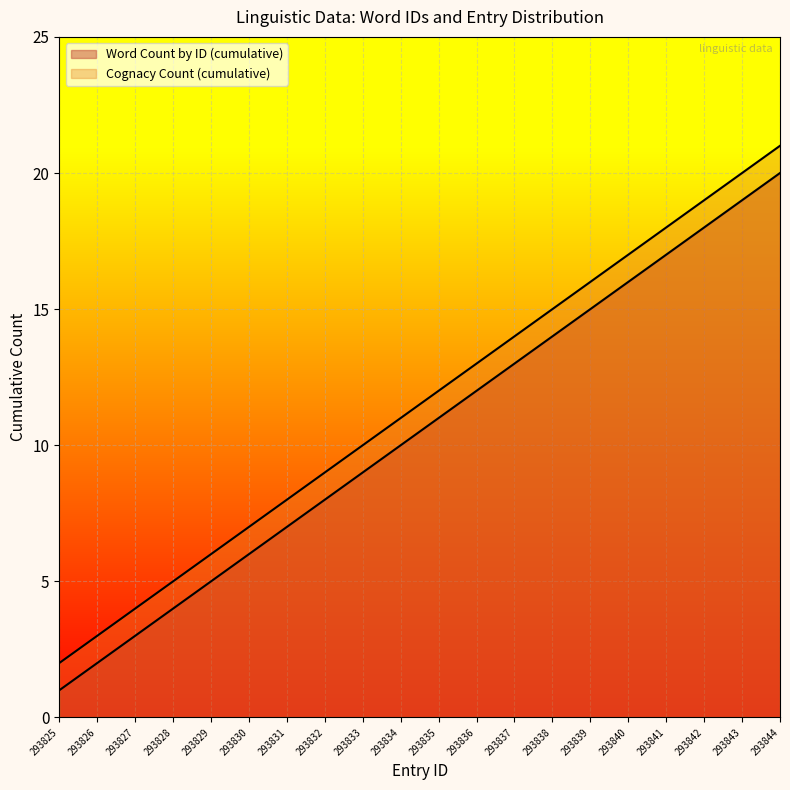

True or false: Cognacy Count (cumulative) and Word Count by ID (cumulative) intersect in this chart.

False